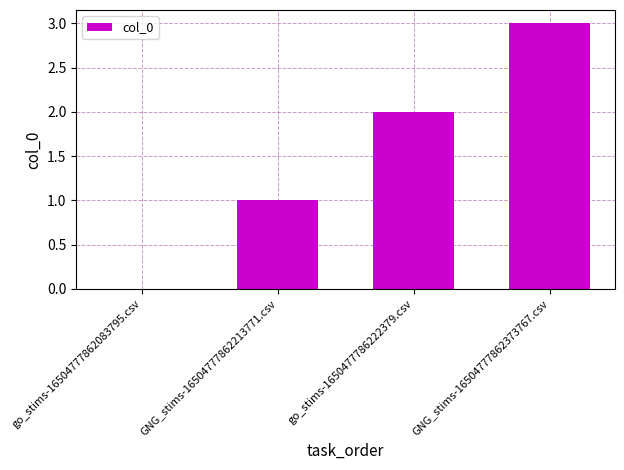

What is the change in value from go_stims-16504777862083795.csv to go_stims-1650477786222379.csv?

+2